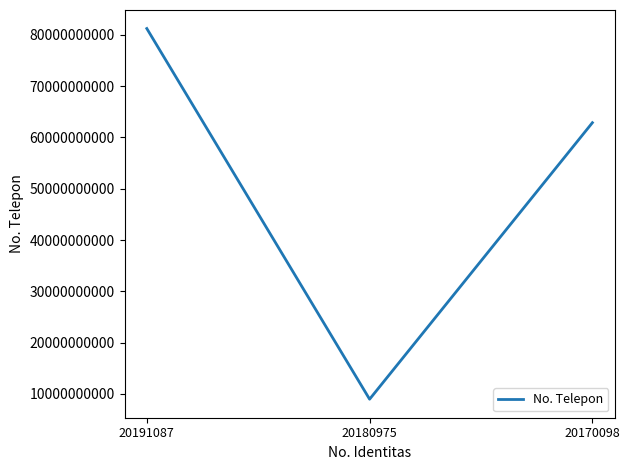

What is the difference between the maximum and minimum values?

72258035756